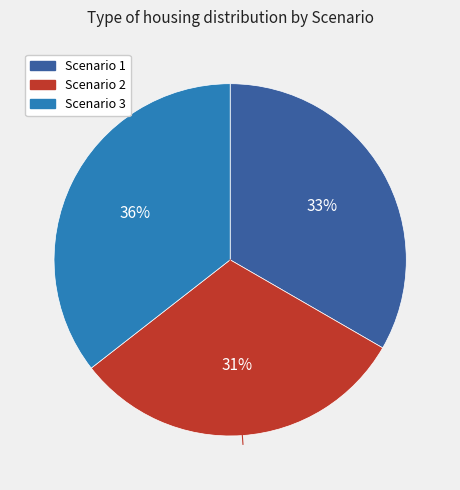

Rank the categories by value from lowest to highest.

Scenario 2, Scenario 1, Scenario 3